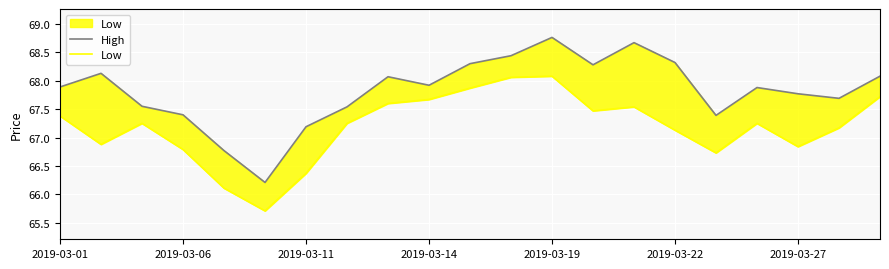

True or false: Low and High intersect in this chart.

False